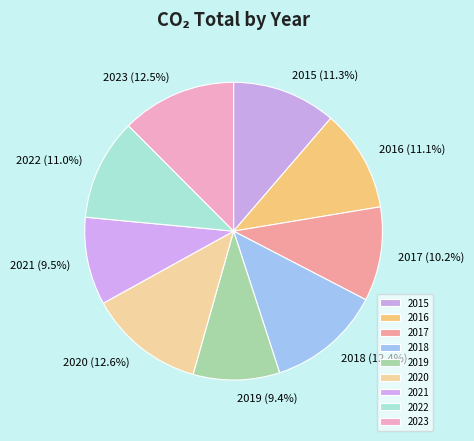

Is the sum of 2019 and 2016 greater than half?

No